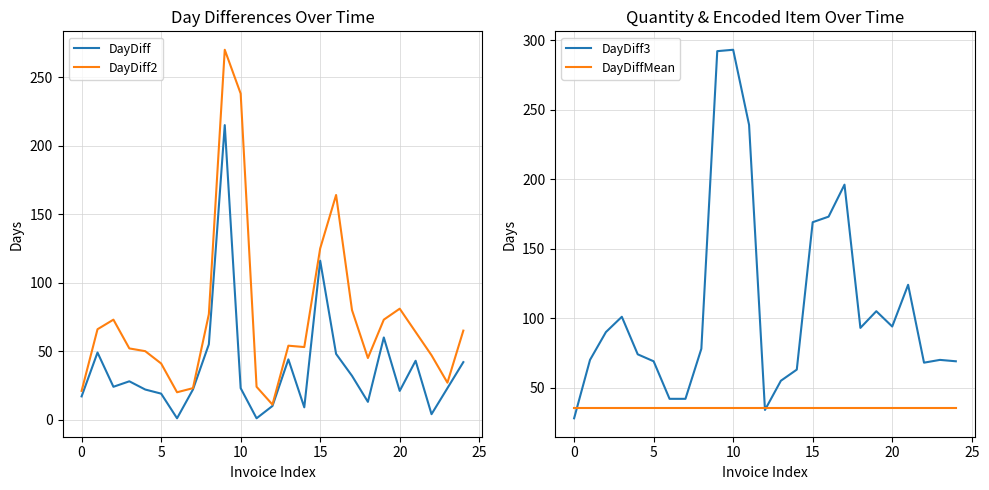

At which category is the sum across all series the highest?

9